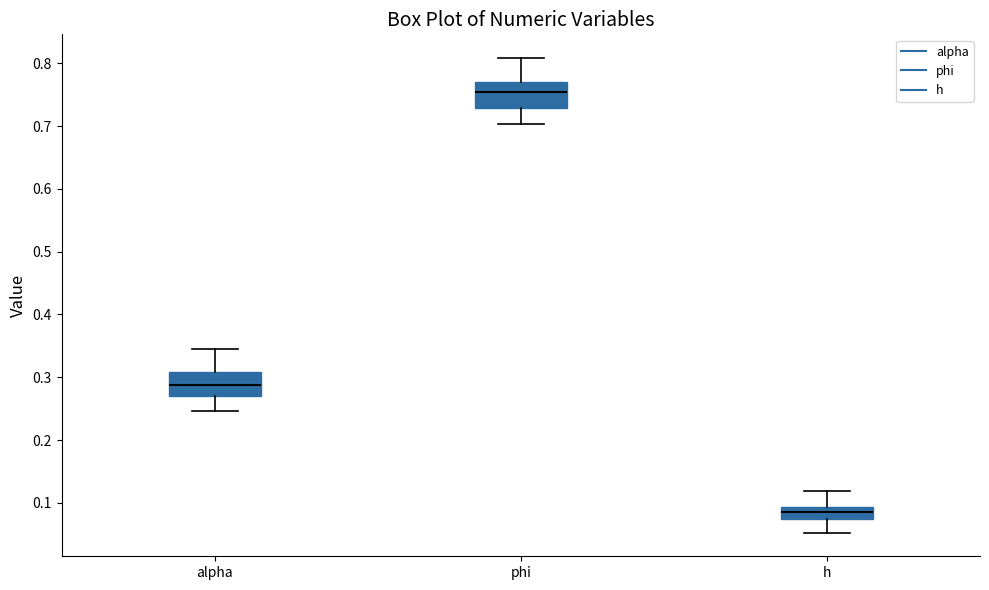

Where does the median line of the box for alpha sit on the y-axis? The values are not printed on the chart, so give them approximately, as read against the axis.

0.29